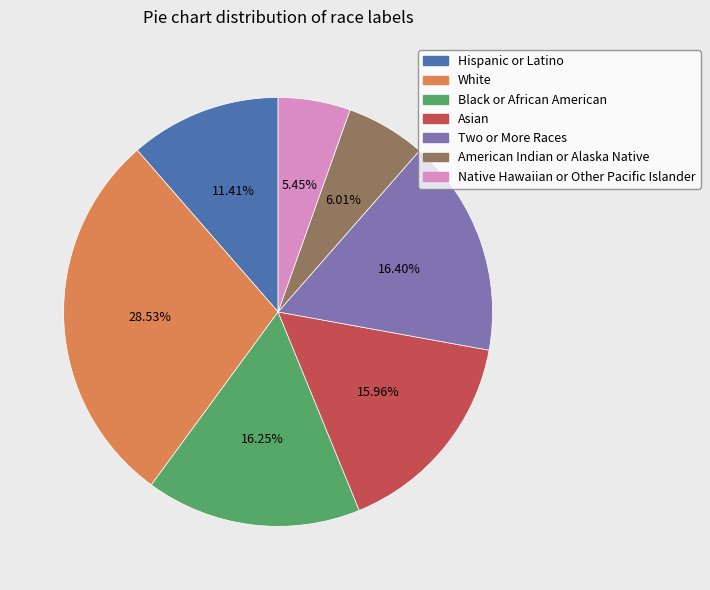

To the nearest percent, what percentage of the pie is Black or African American?

16%